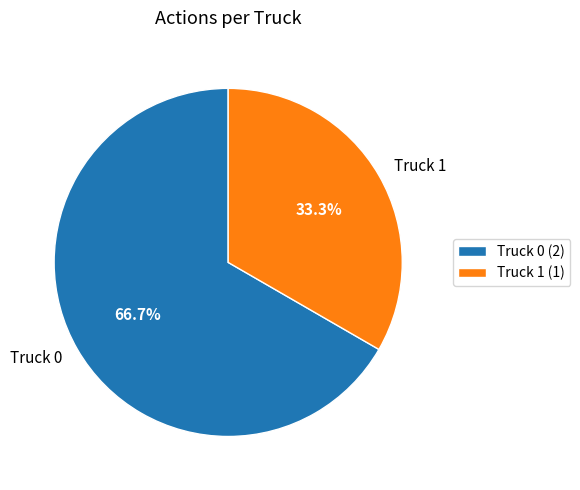

To the nearest percent, what percentage of the pie is Truck 0?

67%